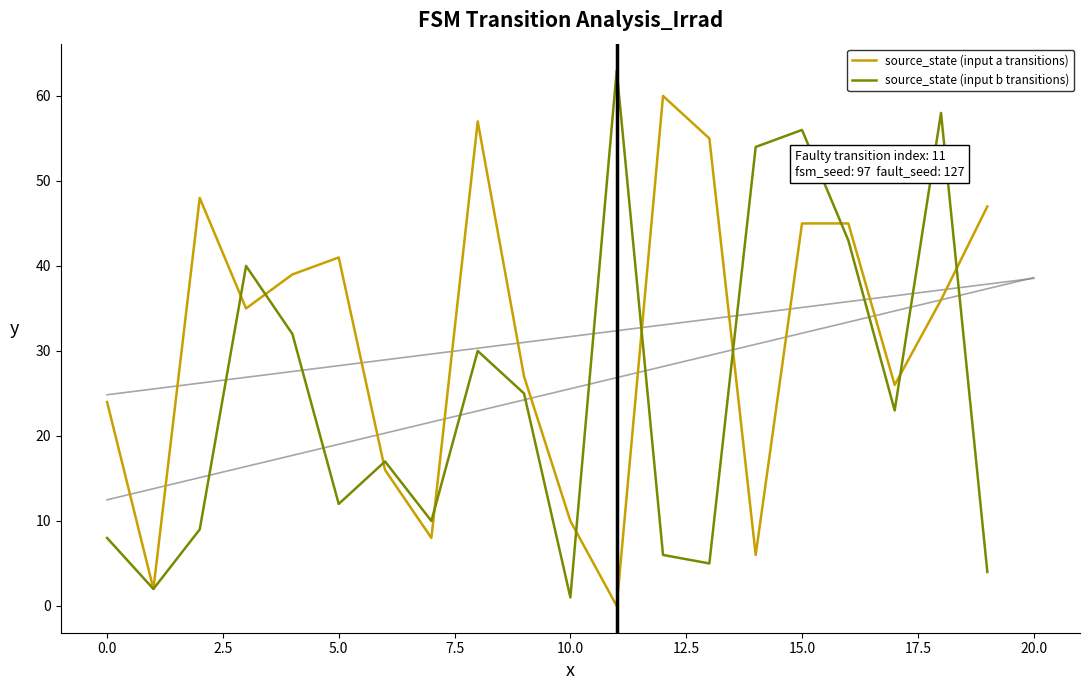

What is the minimum value for source_state (input b transitions)?

1